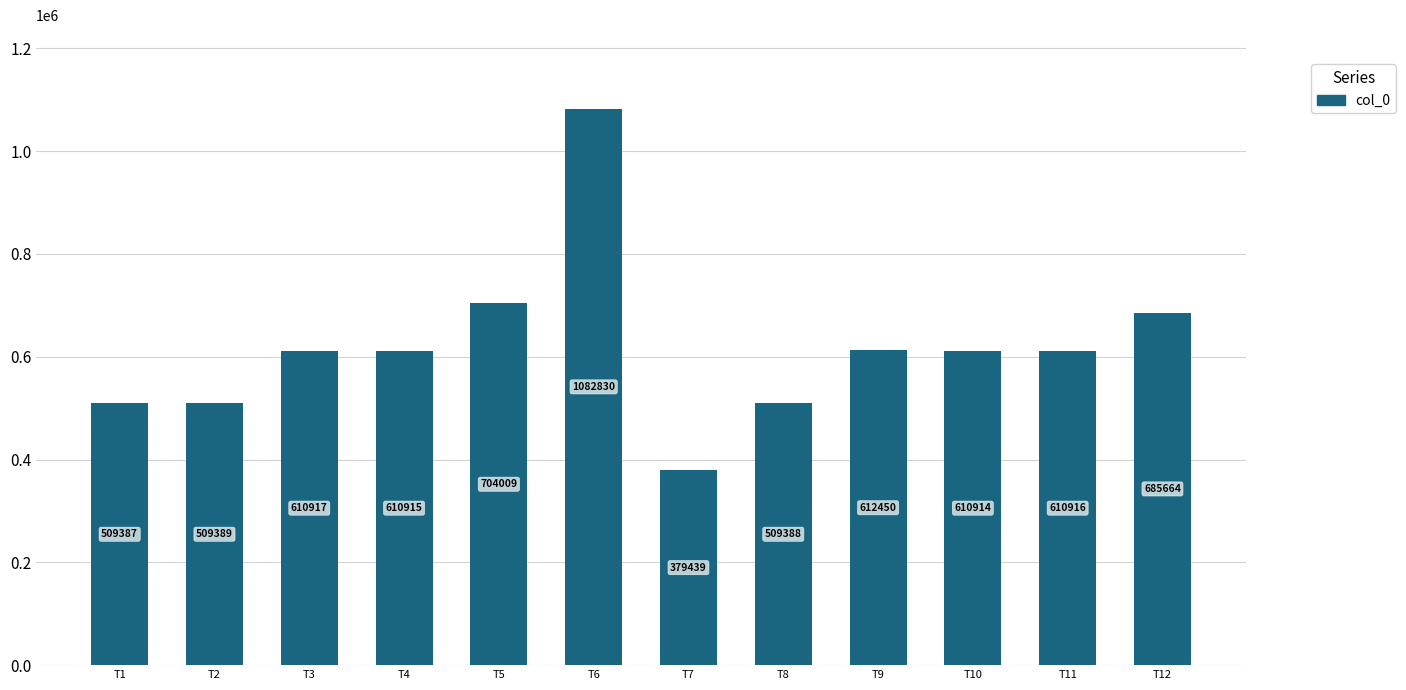

What is the ratio of the value at T7 to the value at T6?

0.4